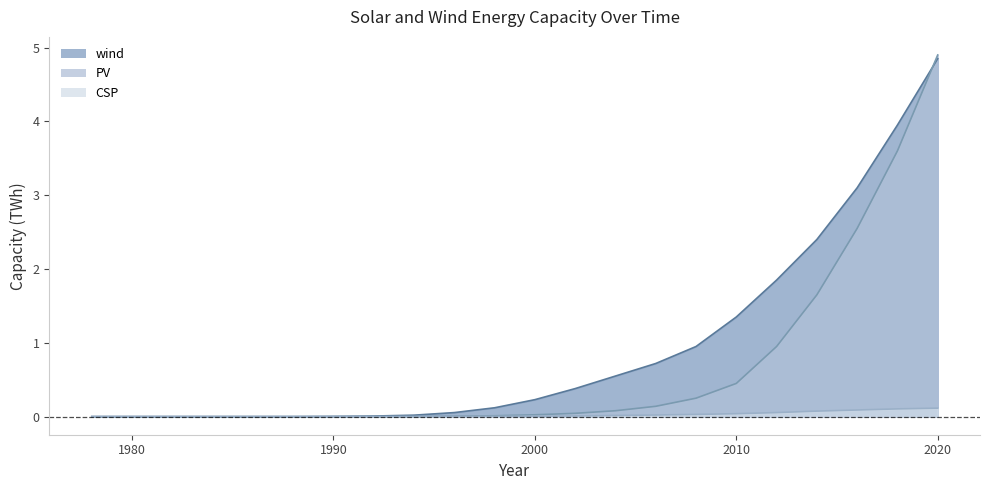

What is the difference between the wind values at 1996 and 1990?

0.1